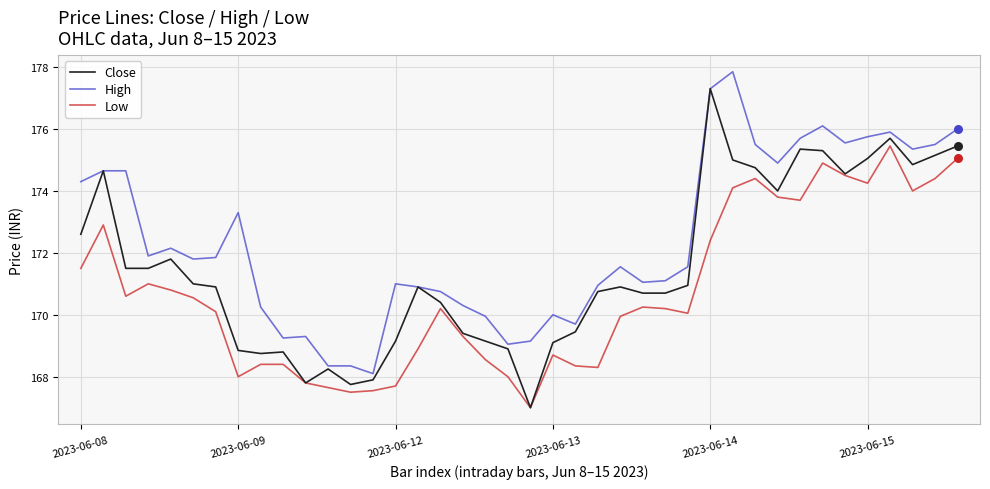

At how many categories does at least one series exceed 169?

37